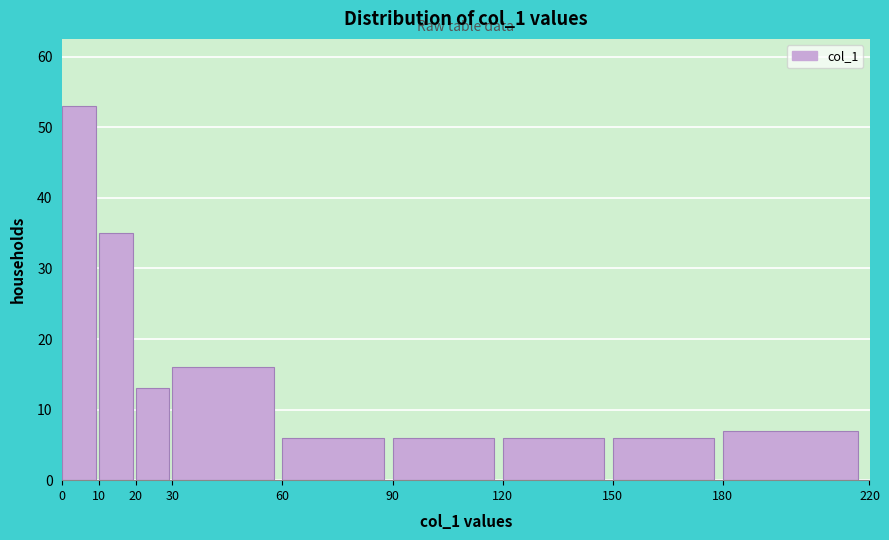

Reading left to right, list every bar in this chart as the range it spans on the x-axis followed by its height. The values are not printed on the chart, so give them approximately, as read against the axis.

0 to 10: 53
10 to 20: 35
20 to 30: 13
30 to 60: 16
60 to 90: 6
90 to 120: 6
120 to 150: 6
150 to 180: 6
180 to 220: 7